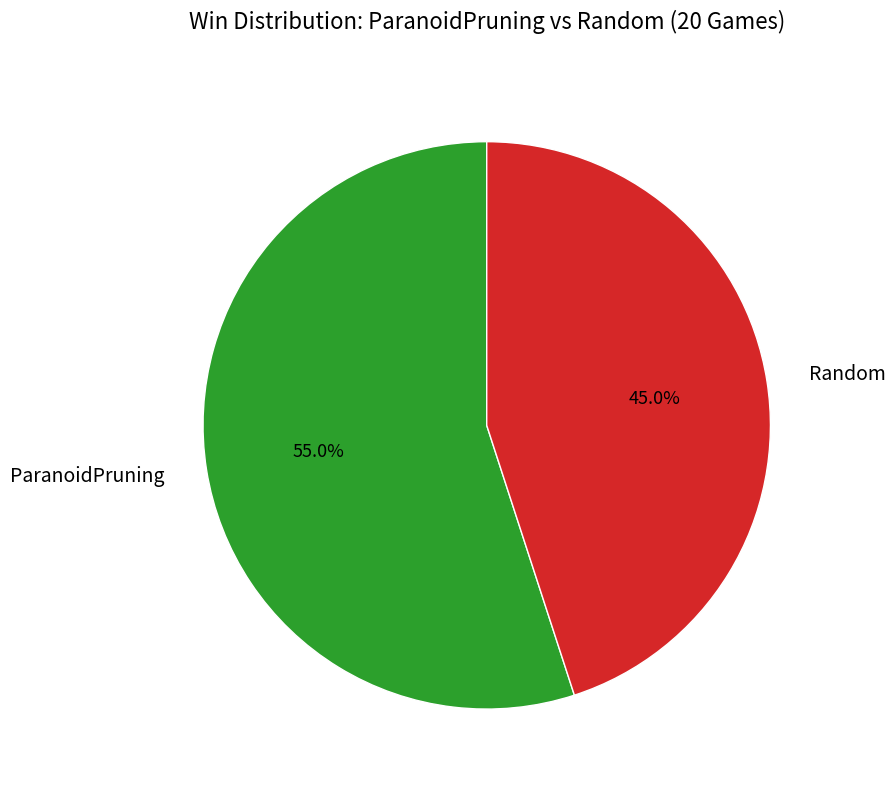

Rank the categories by value from highest to lowest.

ParanoidPruning, Random